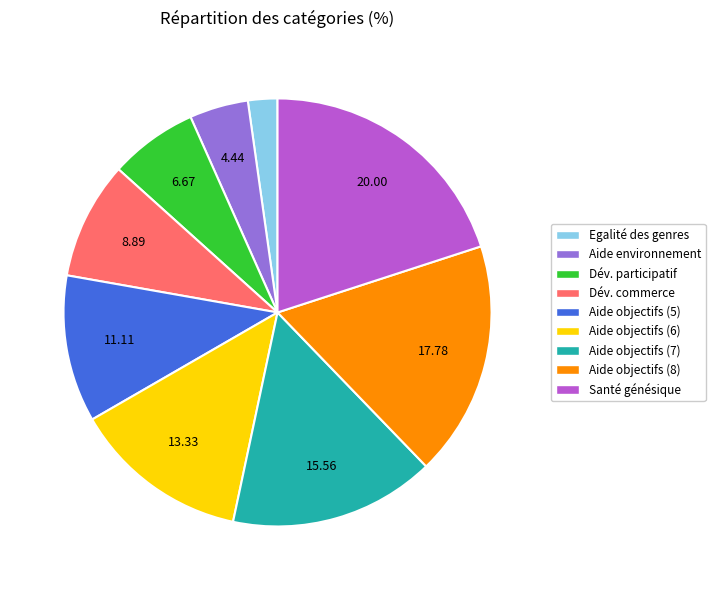

Is there any slice that represents more than half of the pie?

No